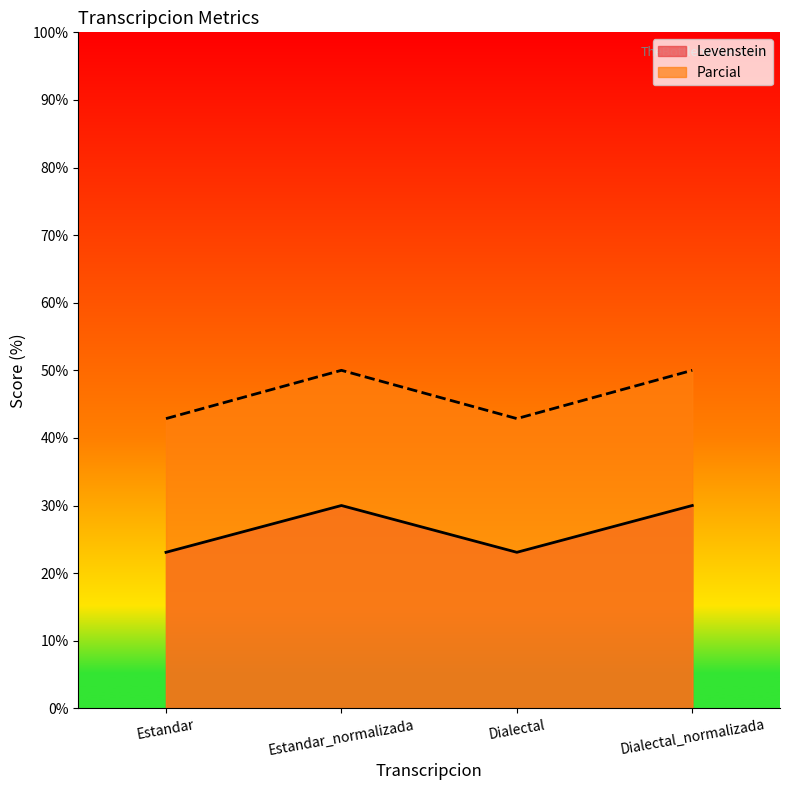

What is the value of the Parcial point at the 3rd from the left?

42.9